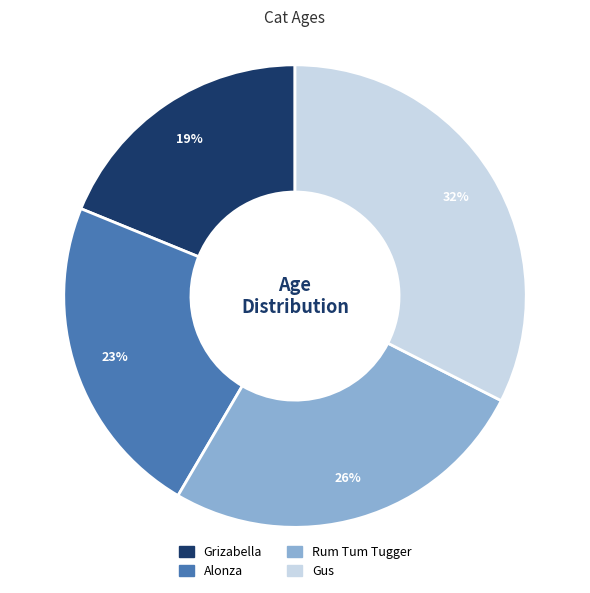

Do Alonza and Rum Tum Tugger together represent more than half of the pie?

No